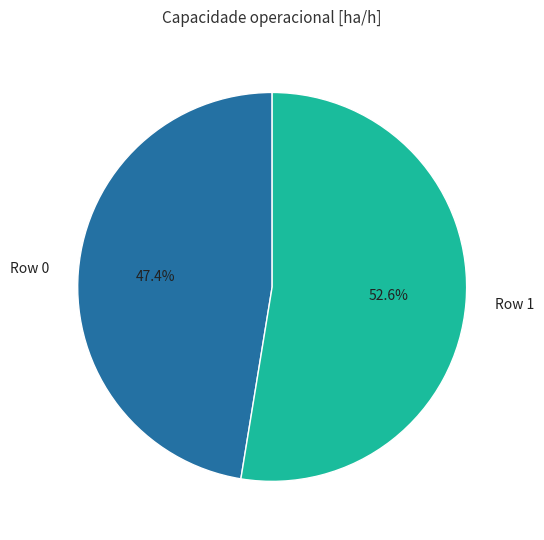

Count the number of slices in the pie.

2